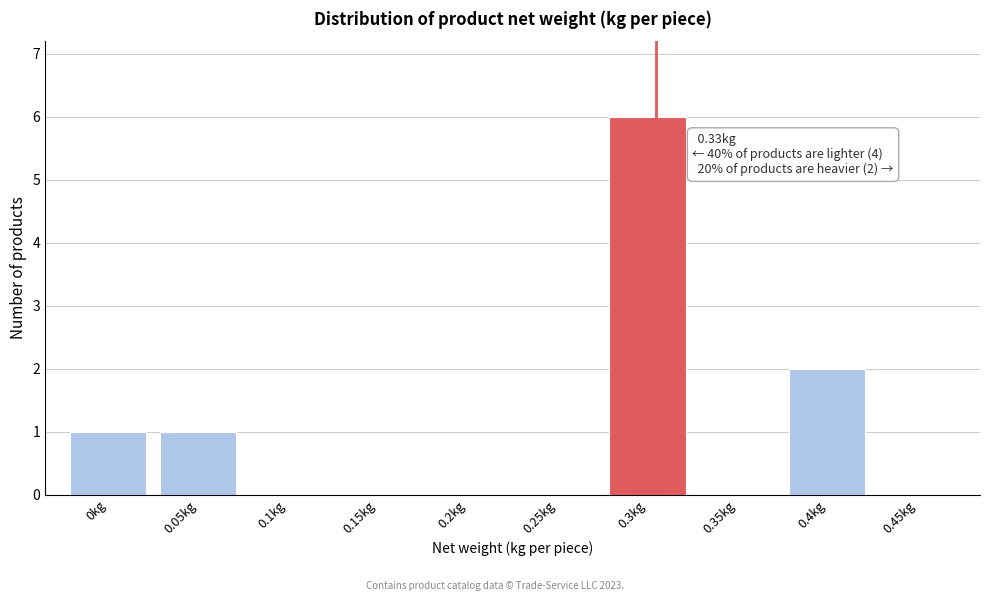

Reading left to right, what are all the values shown in this chart?

0kg=1	0.05kg=1	0.1kg=0	0.15kg=0	0.2kg=0	0.25kg=0	0.3kg=6	0.35kg=0	0.4kg=2	0.45kg=0